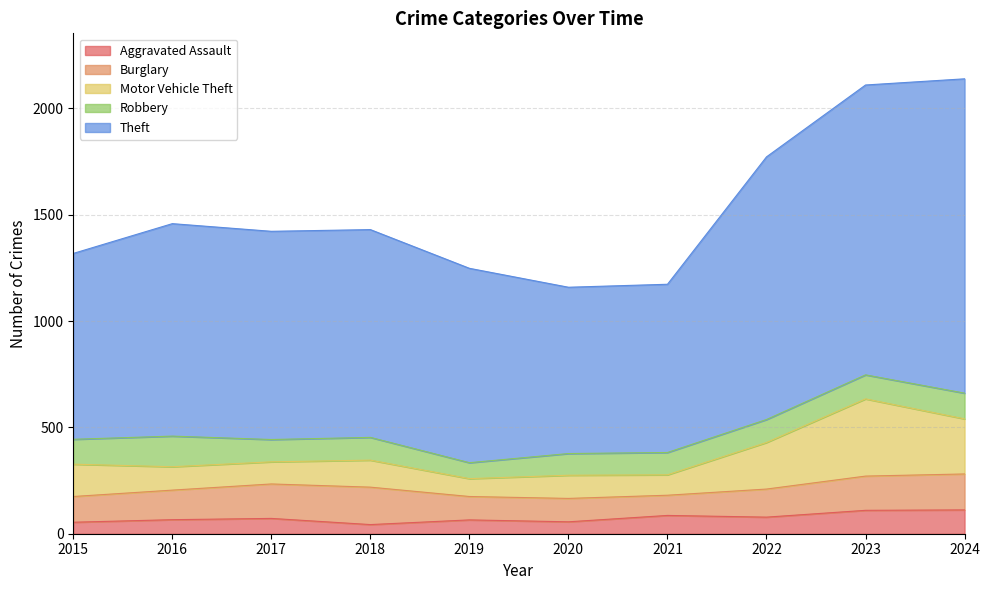

Which has a higher value, 2024 or 2018?

2024